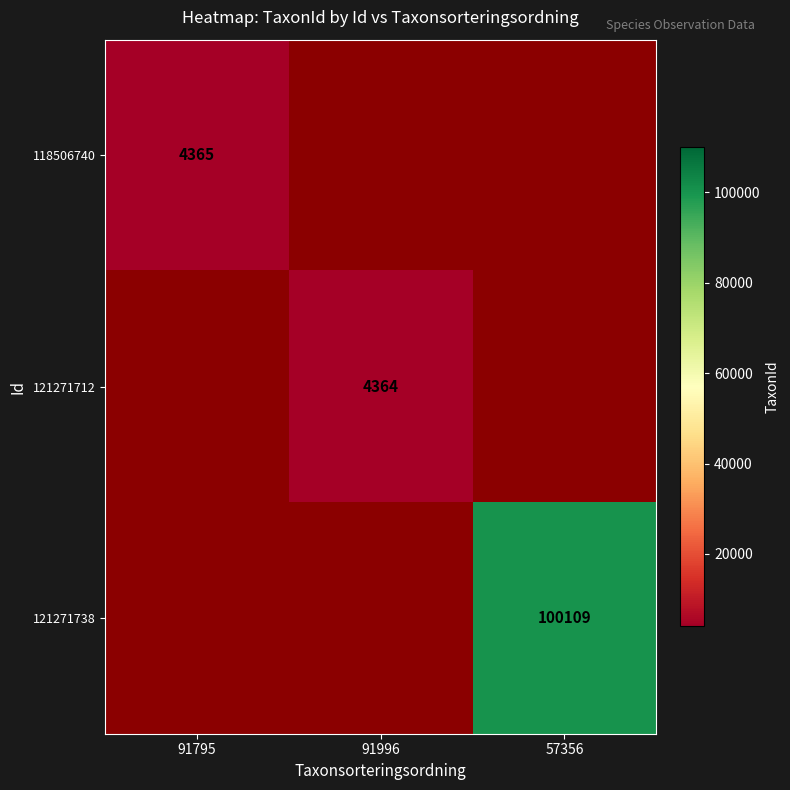

The value of 118506740 at 91795 is 4365. True or false?

True